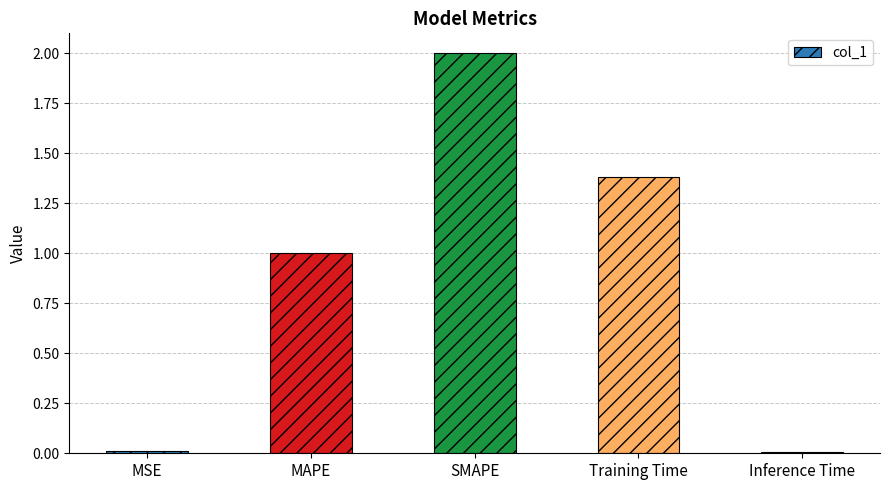

The value at SMAPE is 3.4. True or false?

False